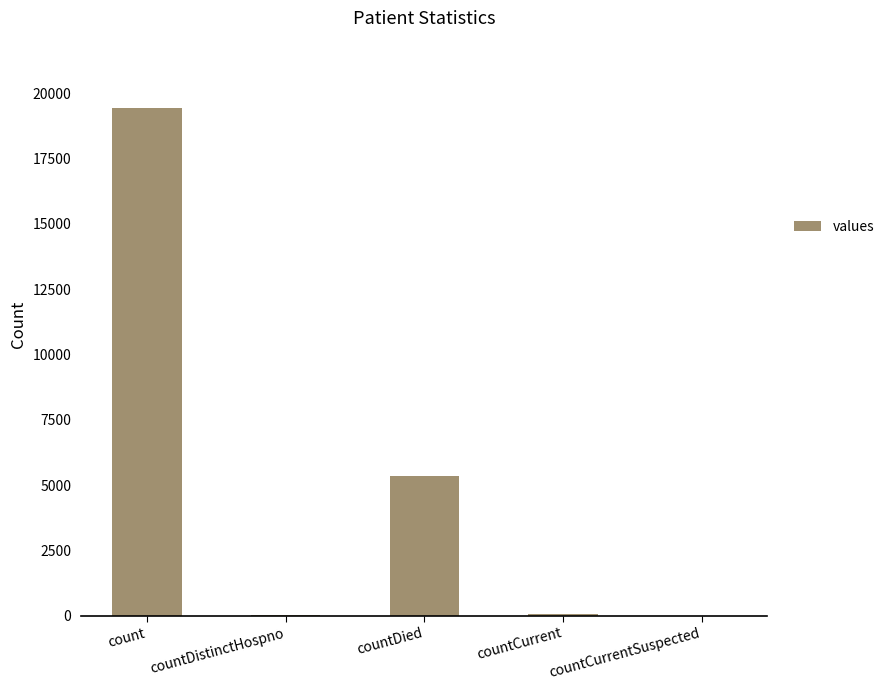

Which has a higher value, countCurrentSuspected or countDied?

countDied